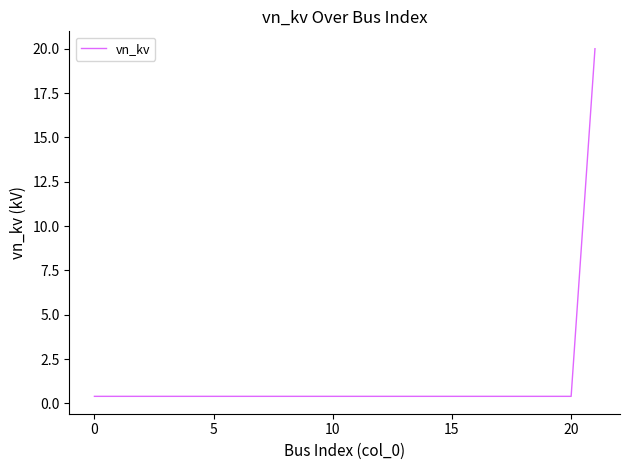

What is the greatest value displayed?

20.0